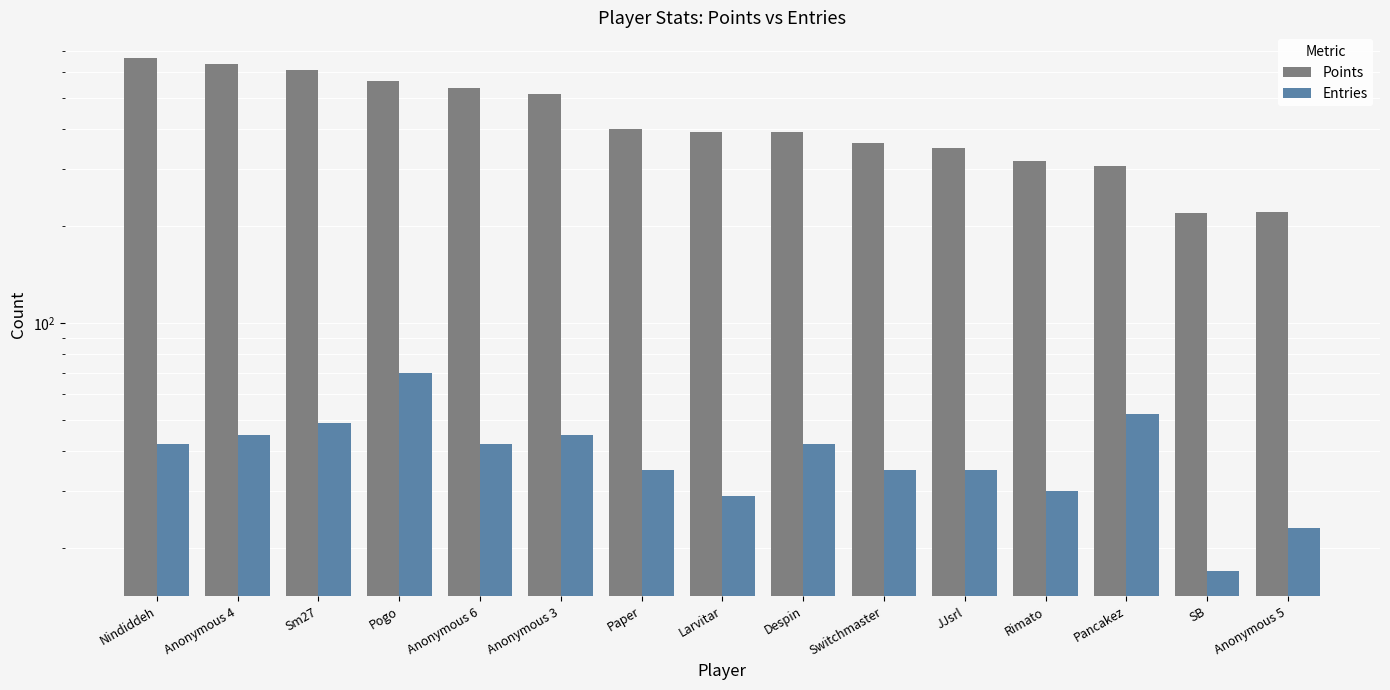

How many bars are there in each group?

2